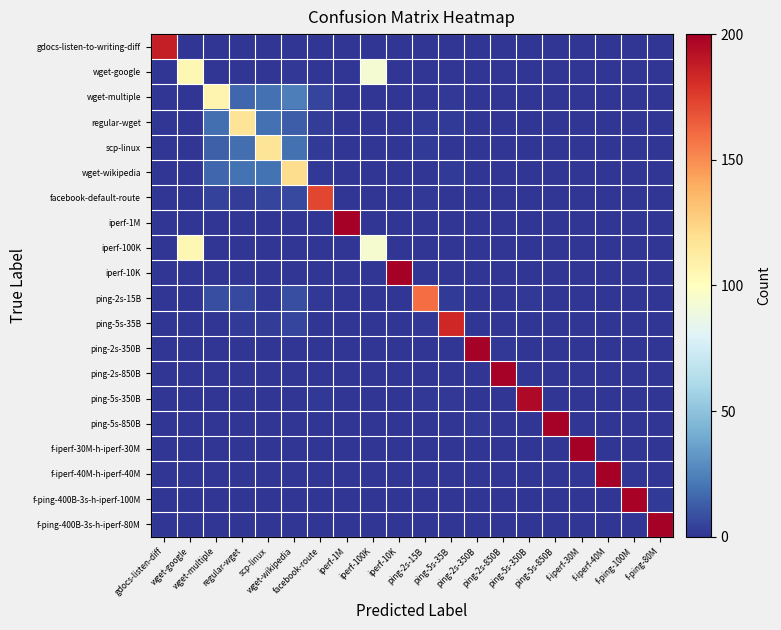

Reading left to right, transcribe all the data shown in this chart.

gdocs-listen-to-writing-diff: gdocs-listen-diff=187	wget-google=0	wget-multiple=0	regular-wget=0	scp-linux=0	wget-wikipedia=0	facebook-route=0	iperf-1M=0	iperf-100K=0	iperf-10K=0	ping-2s-15B=0	ping-5s-35B=0	ping-2s-350B=0	ping-2s-850B=0	ping-5s-350B=0	ping-5s-850B=0	f-iperf-30M=0	f-iperf-40M=0	f-ping-100M=0	f-ping-80M=0
wget-google: gdocs-listen-diff=0	wget-google=105	wget-multiple=0	regular-wget=0	scp-linux=0	wget-wikipedia=1	facebook-route=0	iperf-1M=0	iperf-100K=93	iperf-10K=0	ping-2s-15B=0	ping-5s-35B=0	ping-2s-350B=0	ping-2s-850B=0	ping-5s-350B=0	ping-5s-850B=0	f-iperf-30M=0	f-iperf-40M=0	f-ping-100M=0	f-ping-80M=0
wget-multiple: gdocs-listen-diff=0	wget-google=0	wget-multiple=107	regular-wget=16	scp-linux=19	wget-wikipedia=24	facebook-route=5	iperf-1M=0	iperf-100K=0	iperf-10K=0	ping-2s-15B=0	ping-5s-35B=1	ping-2s-350B=0	ping-2s-850B=0	ping-5s-350B=0	ping-5s-850B=0	f-iperf-30M=0	f-iperf-40M=0	f-ping-100M=0	f-ping-80M=0
regular-wget: gdocs-listen-diff=0	wget-google=0	wget-multiple=18	regular-wget=117	scp-linux=19	wget-wikipedia=13	facebook-route=3	iperf-1M=0	iperf-100K=0	iperf-10K=0	ping-2s-15B=2	ping-5s-35B=2	ping-2s-350B=0	ping-2s-850B=0	ping-5s-350B=0	ping-5s-850B=0	f-iperf-30M=0	f-iperf-40M=0	f-ping-100M=0	f-ping-80M=0
scp-linux: gdocs-listen-diff=0	wget-google=0	wget-multiple=14	regular-wget=18	scp-linux=117	wget-wikipedia=19	facebook-route=2	iperf-1M=0	iperf-100K=0	iperf-10K=0	ping-2s-15B=2	ping-5s-35B=0	ping-2s-350B=0	ping-2s-850B=0	ping-5s-350B=0	ping-5s-850B=0	f-iperf-30M=0	f-iperf-40M=0	f-ping-100M=0	f-ping-80M=0
wget-wikipedia: gdocs-listen-diff=0	wget-google=0	wget-multiple=16	regular-wget=20	scp-linux=20	wget-wikipedia=121	facebook-route=1	iperf-1M=0	iperf-100K=0	iperf-10K=0	ping-2s-15B=0	ping-5s-35B=2	ping-2s-350B=0	ping-2s-850B=0	ping-5s-350B=0	ping-5s-850B=0	f-iperf-30M=0	f-iperf-40M=0	f-ping-100M=0	f-ping-80M=0
facebook-default-route: gdocs-listen-diff=0	wget-google=0	wget-multiple=4	regular-wget=3	scp-linux=5	wget-wikipedia=7	facebook-route=172	iperf-1M=0	iperf-100K=0	iperf-10K=0	ping-2s-15B=1	ping-5s-35B=0	ping-2s-350B=0	ping-2s-850B=0	ping-5s-350B=0	ping-5s-850B=0	f-iperf-30M=0	f-iperf-40M=0	f-ping-100M=0	f-ping-80M=0
iperf-1M: gdocs-listen-diff=0	wget-google=0	wget-multiple=0	regular-wget=0	scp-linux=0	wget-wikipedia=0	facebook-route=0	iperf-1M=200	iperf-100K=0	iperf-10K=0	ping-2s-15B=0	ping-5s-35B=0	ping-2s-350B=0	ping-2s-850B=0	ping-5s-350B=0	ping-5s-850B=0	f-iperf-30M=0	f-iperf-40M=0	f-ping-100M=0	f-ping-80M=0
iperf-100K: gdocs-listen-diff=0	wget-google=105	wget-multiple=0	regular-wget=0	scp-linux=0	wget-wikipedia=0	facebook-route=0	iperf-1M=0	iperf-100K=94	iperf-10K=0	ping-2s-15B=0	ping-5s-35B=0	ping-2s-350B=0	ping-2s-850B=0	ping-5s-350B=0	ping-5s-850B=0	f-iperf-30M=0	f-iperf-40M=0	f-ping-100M=0	f-ping-80M=0
iperf-10K: gdocs-listen-diff=0	wget-google=0	wget-multiple=0	regular-wget=0	scp-linux=0	wget-wikipedia=0	facebook-route=0	iperf-1M=0	iperf-100K=0	iperf-10K=200	ping-2s-15B=0	ping-5s-35B=0	ping-2s-350B=0	ping-2s-850B=0	ping-5s-350B=0	ping-5s-850B=0	f-iperf-30M=0	f-iperf-40M=0	f-ping-100M=0	f-ping-80M=0
ping-2s-15B: gdocs-listen-diff=0	wget-google=0	wget-multiple=8	regular-wget=7	scp-linux=1	wget-wikipedia=8	facebook-route=1	iperf-1M=0	iperf-100K=0	iperf-10K=0	ping-2s-15B=160	ping-5s-35B=2	ping-2s-350B=0	ping-2s-850B=0	ping-5s-350B=1	ping-5s-850B=0	f-iperf-30M=0	f-iperf-40M=0	f-ping-100M=0	f-ping-80M=0
ping-5s-35B: gdocs-listen-diff=0	wget-google=0	wget-multiple=0	regular-wget=2	scp-linux=3	wget-wikipedia=5	facebook-route=0	iperf-1M=0	iperf-100K=0	iperf-10K=0	ping-2s-15B=1	ping-5s-35B=183	ping-2s-350B=0	ping-2s-850B=0	ping-5s-350B=0	ping-5s-850B=0	f-iperf-30M=0	f-iperf-40M=0	f-ping-100M=0	f-ping-80M=0
ping-2s-350B: gdocs-listen-diff=0	wget-google=0	wget-multiple=0	regular-wget=0	scp-linux=0	wget-wikipedia=0	facebook-route=0	iperf-1M=0	iperf-100K=0	iperf-10K=0	ping-2s-15B=0	ping-5s-35B=0	ping-2s-350B=199	ping-2s-850B=1	ping-5s-350B=0	ping-5s-850B=0	f-iperf-30M=0	f-iperf-40M=0	f-ping-100M=0	f-ping-80M=0
ping-2s-850B: gdocs-listen-diff=0	wget-google=0	wget-multiple=0	regular-wget=0	scp-linux=0	wget-wikipedia=0	facebook-route=0	iperf-1M=0	iperf-100K=0	iperf-10K=0	ping-2s-15B=0	ping-5s-35B=0	ping-2s-350B=0	ping-2s-850B=199	ping-5s-350B=0	ping-5s-850B=0	f-iperf-30M=0	f-iperf-40M=0	f-ping-100M=0	f-ping-80M=0
ping-5s-350B: gdocs-listen-diff=0	wget-google=0	wget-multiple=0	regular-wget=0	scp-linux=0	wget-wikipedia=0	facebook-route=1	iperf-1M=0	iperf-100K=0	iperf-10K=0	ping-2s-15B=1	ping-5s-35B=1	ping-2s-350B=0	ping-2s-850B=0	ping-5s-350B=196	ping-5s-850B=0	f-iperf-30M=0	f-iperf-40M=0	f-ping-100M=0	f-ping-80M=0
ping-5s-850B: gdocs-listen-diff=0	wget-google=0	wget-multiple=0	regular-wget=0	scp-linux=0	wget-wikipedia=0	facebook-route=0	iperf-1M=0	iperf-100K=0	iperf-10K=0	ping-2s-15B=0	ping-5s-35B=0	ping-2s-350B=1	ping-2s-850B=0	ping-5s-350B=0	ping-5s-850B=199	f-iperf-30M=0	f-iperf-40M=0	f-ping-100M=0	f-ping-80M=0
f-iperf-30M-h-iperf-30M: gdocs-listen-diff=0	wget-google=0	wget-multiple=0	regular-wget=0	scp-linux=0	wget-wikipedia=0	facebook-route=0	iperf-1M=0	iperf-100K=0	iperf-10K=0	ping-2s-15B=0	ping-5s-35B=0	ping-2s-350B=0	ping-2s-850B=0	ping-5s-350B=0	ping-5s-850B=0	f-iperf-30M=200	f-iperf-40M=0	f-ping-100M=0	f-ping-80M=0
f-iperf-40M-h-iperf-40M: gdocs-listen-diff=0	wget-google=0	wget-multiple=0	regular-wget=0	scp-linux=0	wget-wikipedia=0	facebook-route=0	iperf-1M=0	iperf-100K=0	iperf-10K=0	ping-2s-15B=0	ping-5s-35B=0	ping-2s-350B=0	ping-2s-850B=0	ping-5s-350B=0	ping-5s-850B=0	f-iperf-30M=0	f-iperf-40M=200	f-ping-100M=0	f-ping-80M=0
f-ping-400B-3s-h-iperf-100M: gdocs-listen-diff=0	wget-google=0	wget-multiple=0	regular-wget=0	scp-linux=0	wget-wikipedia=0	facebook-route=0	iperf-1M=0	iperf-100K=0	iperf-10K=0	ping-2s-15B=0	ping-5s-35B=0	ping-2s-350B=0	ping-2s-850B=0	ping-5s-350B=0	ping-5s-850B=0	f-iperf-30M=0	f-iperf-40M=0	f-ping-100M=198	f-ping-80M=2
f-ping-400B-3s-h-iperf-80M: gdocs-listen-diff=0	wget-google=0	wget-multiple=0	regular-wget=0	scp-linux=0	wget-wikipedia=0	facebook-route=0	iperf-1M=0	iperf-100K=0	iperf-10K=0	ping-2s-15B=0	ping-5s-35B=0	ping-2s-350B=0	ping-2s-850B=0	ping-5s-350B=0	ping-5s-850B=0	f-iperf-30M=0	f-iperf-40M=0	f-ping-100M=0	f-ping-80M=200